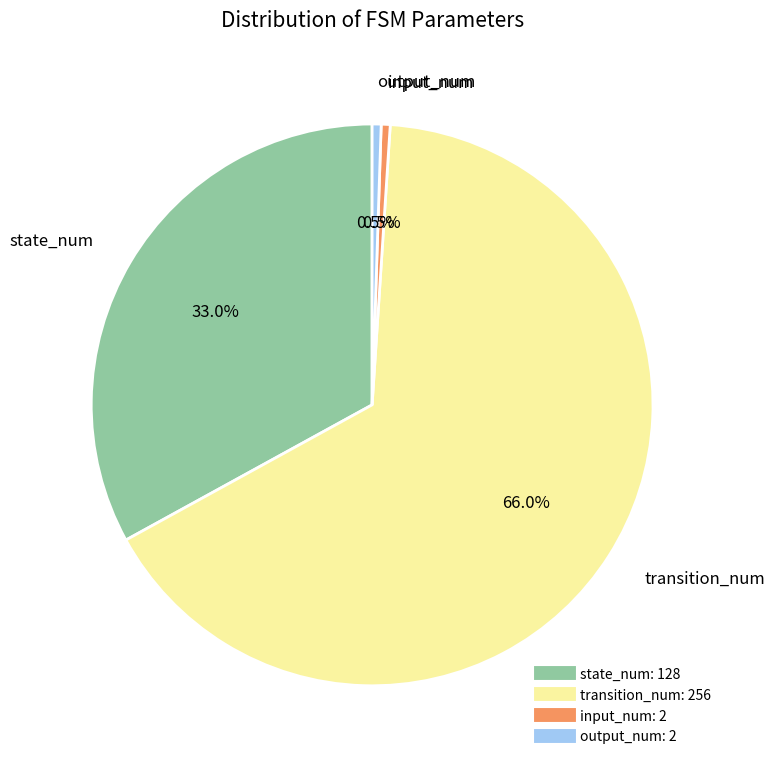

Is it true that transition_num is 66% of the pie?

True